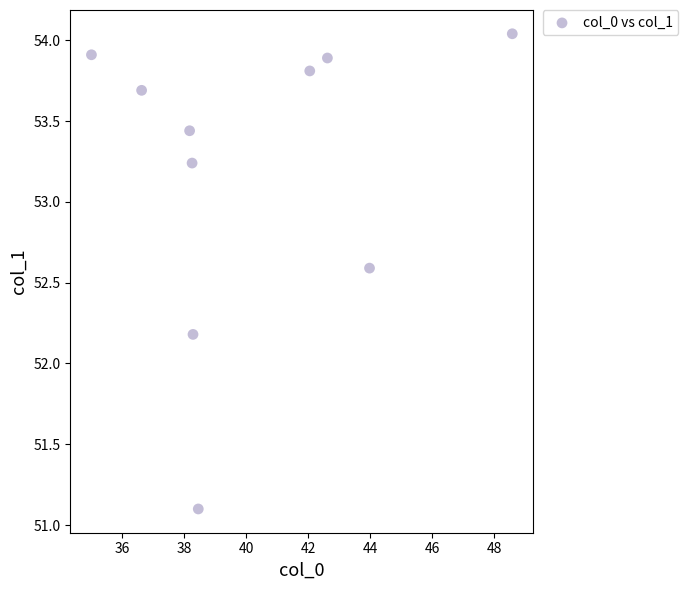

What is the range of Y values (max minus min)?

2.9